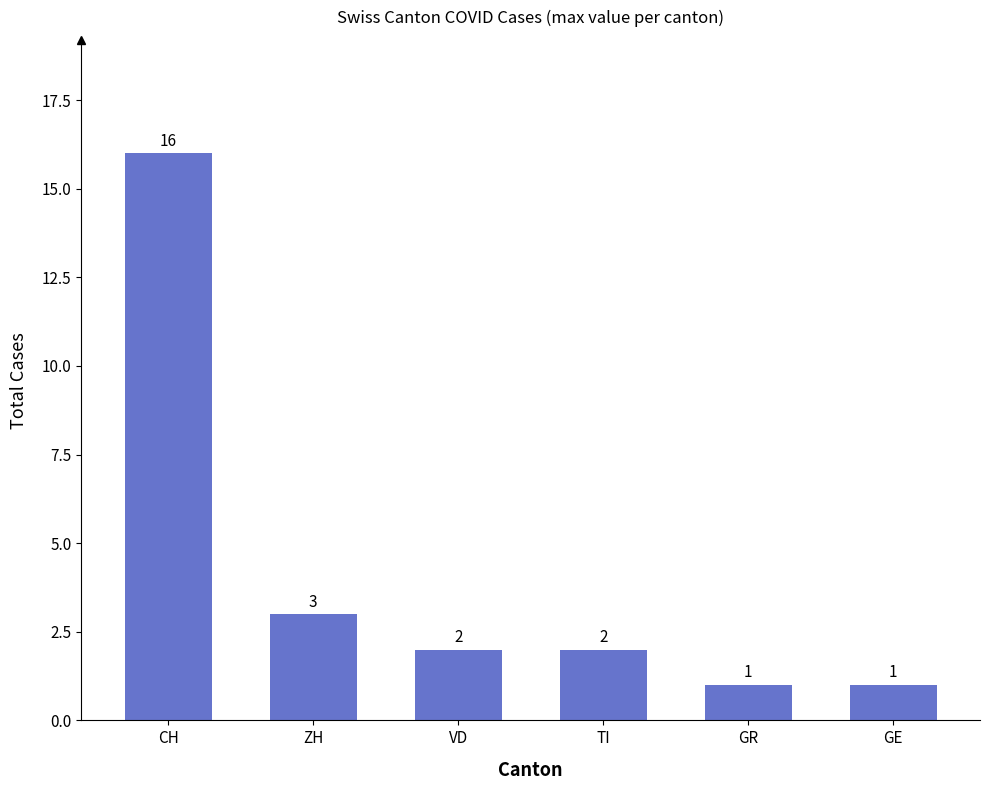

What position from the left is GE?

6